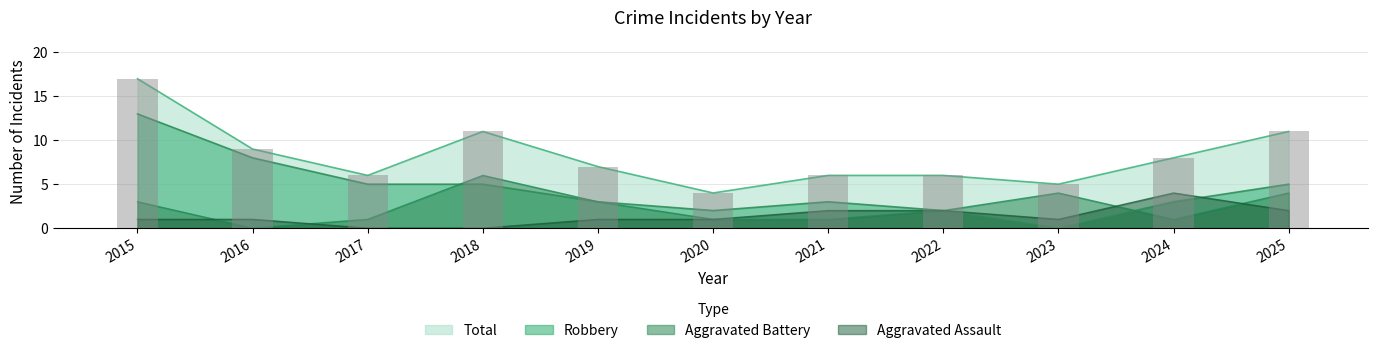

What is the difference between the second highest and second lowest values in the Aggravated Assault series?

2